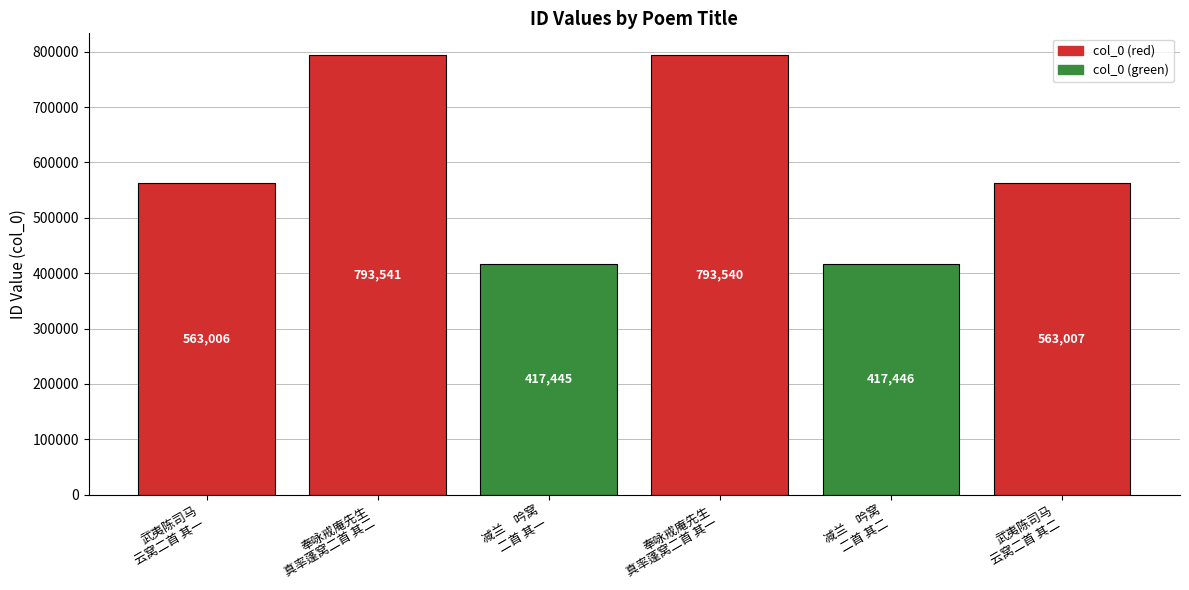

Between 武夷陈司马
云窝二首 其二 and 减兰　吟窝
二首 其二, which is larger?

武夷陈司马
云窝二首 其二